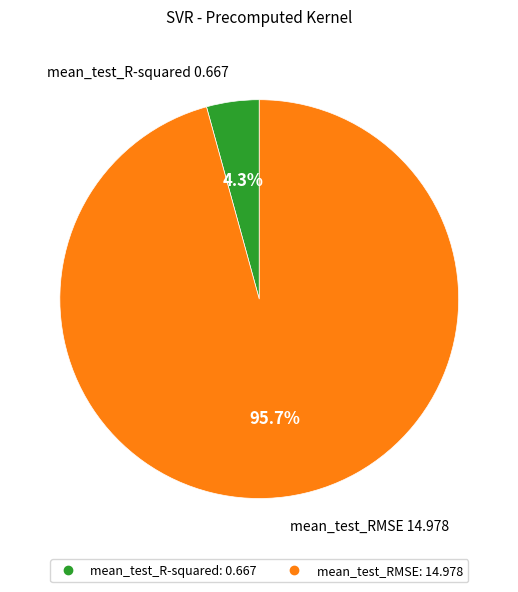

Which category has the smallest portion of the pie?

mean_test_R-squared